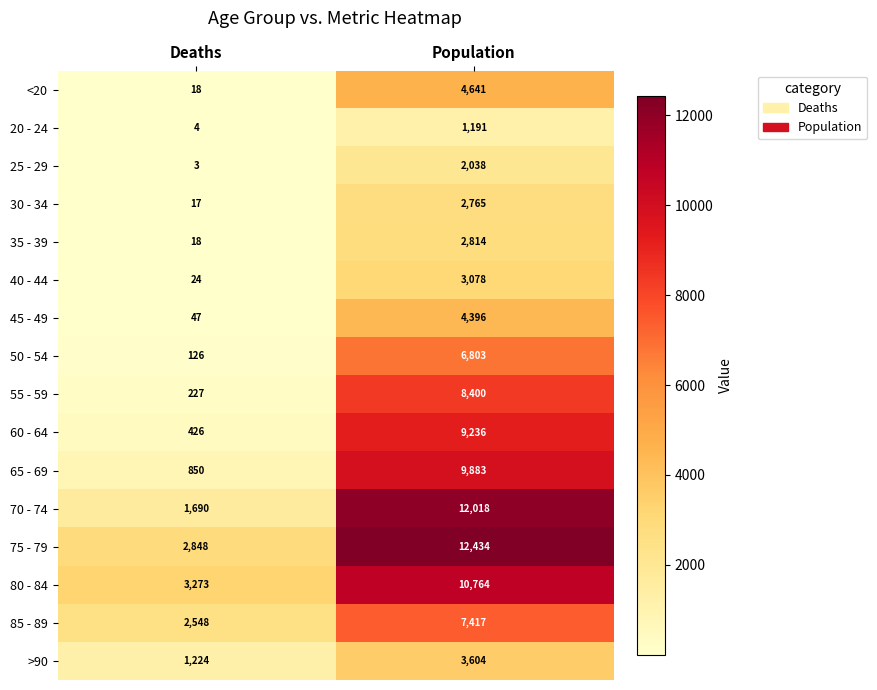

How many series are shown in this chart?

16